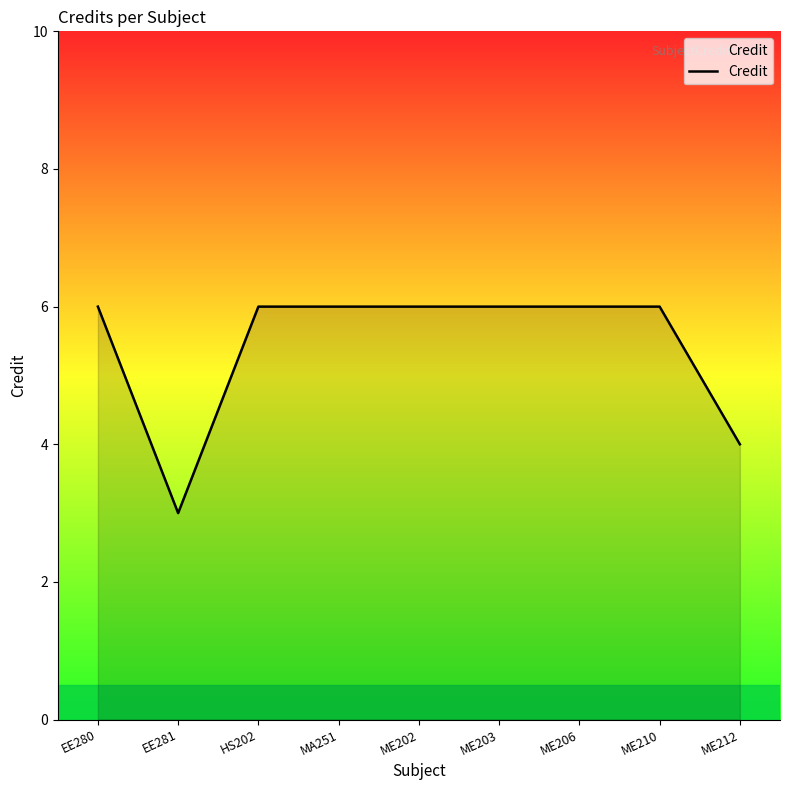

What is the smallest value displayed?

3